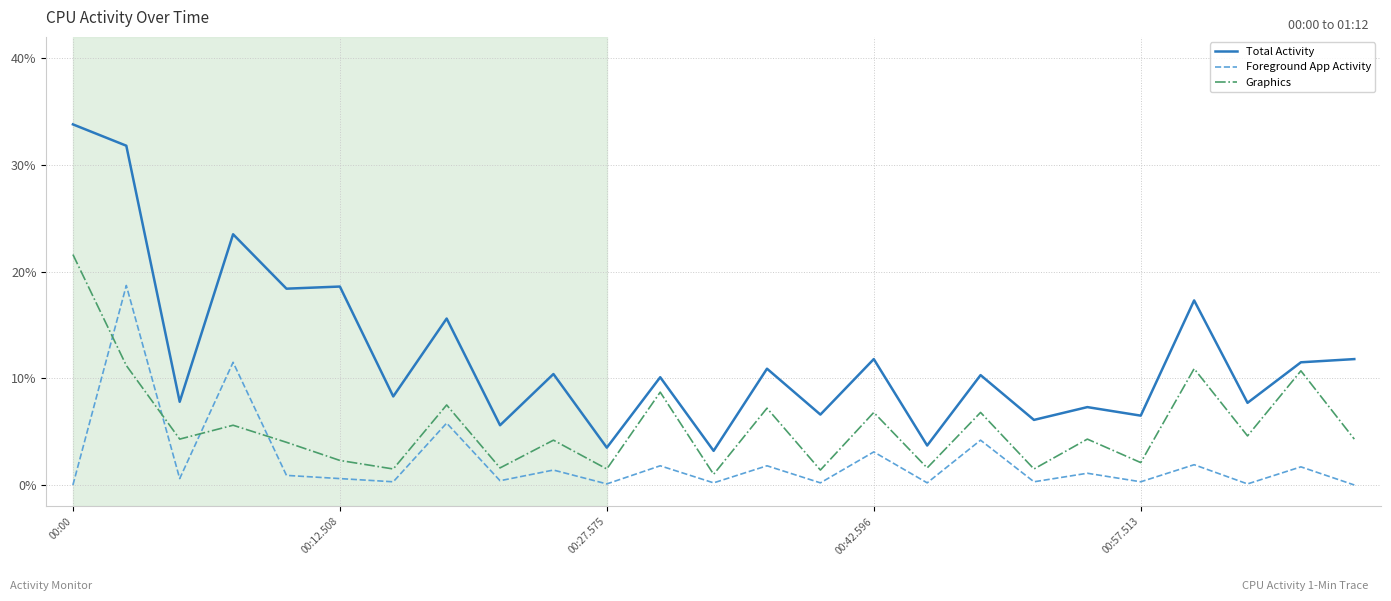

Which series ends up on top after the final intersection of Foreground App Activity and Graphics?

Graphics